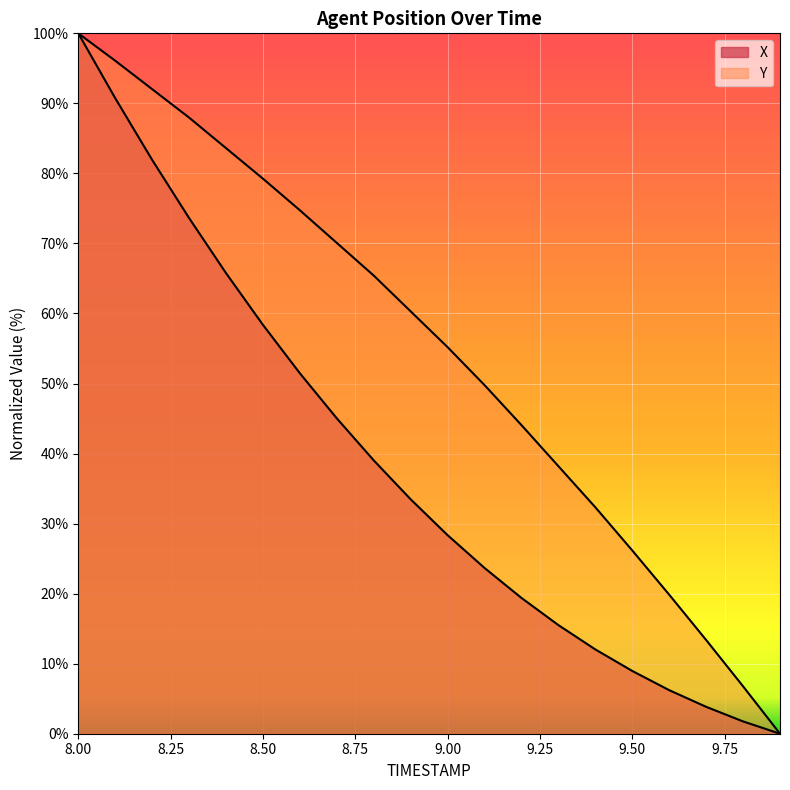

What are all the series names shown in the legend?

X, Y